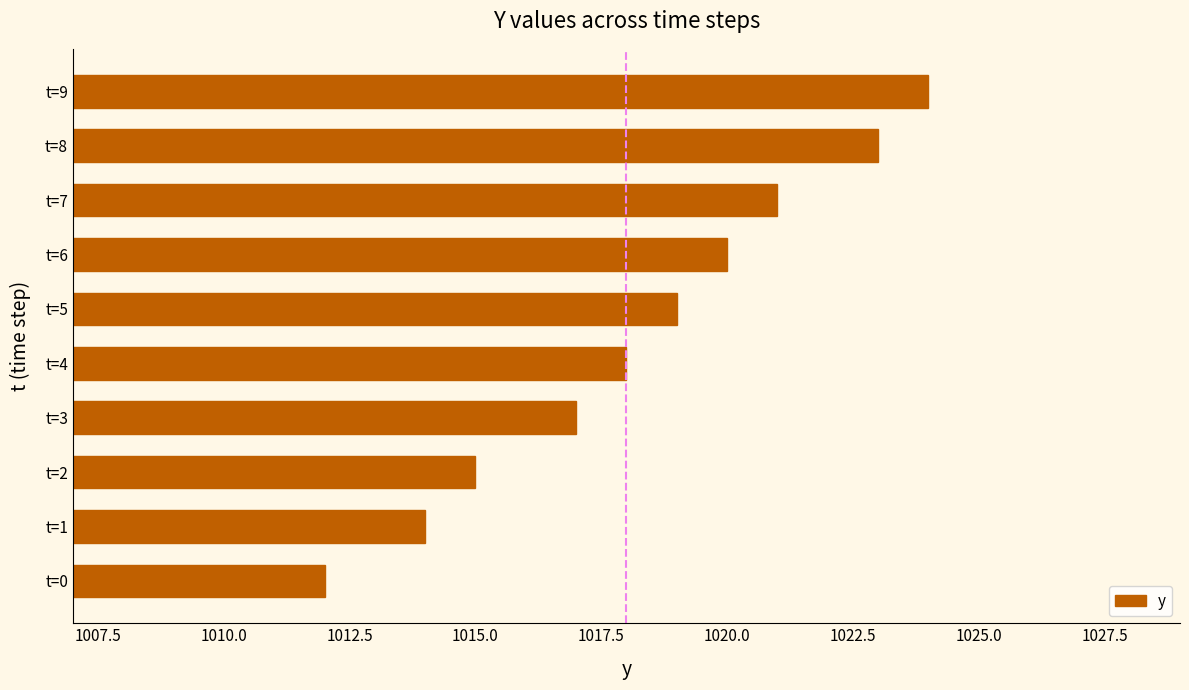

Which label corresponds to the smallest value in the chart?

t=0